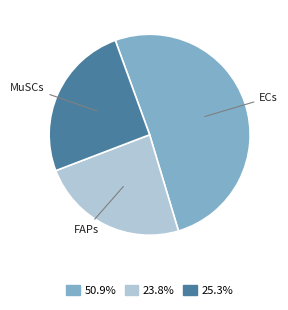

Is there any slice that represents more than half of the pie?

Yes